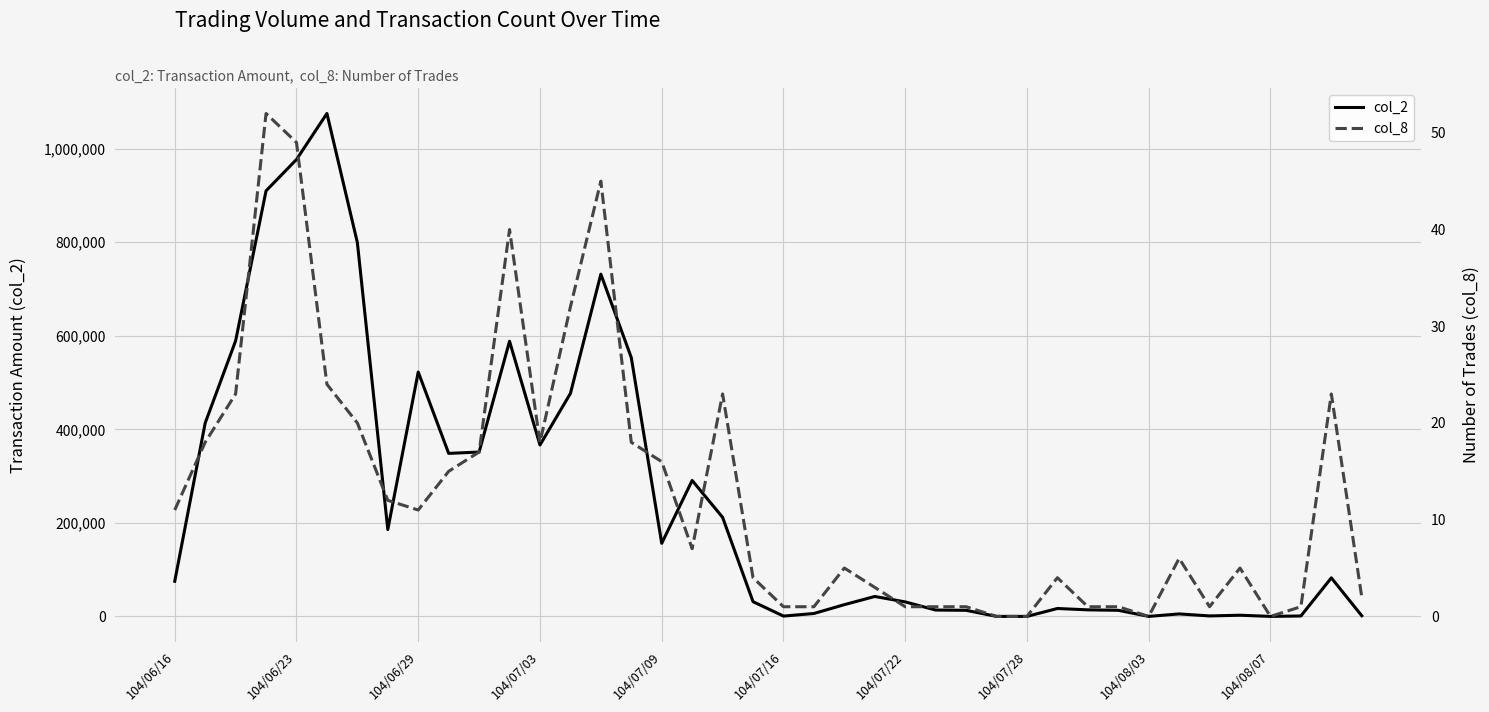

How many lines are shown in the chart?

2